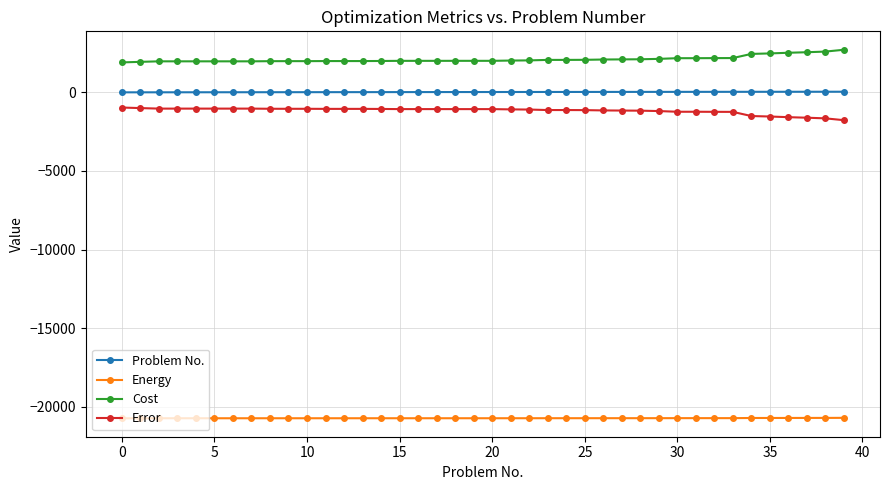

What is the difference between the maximum and minimum values in the Error series?

804.0